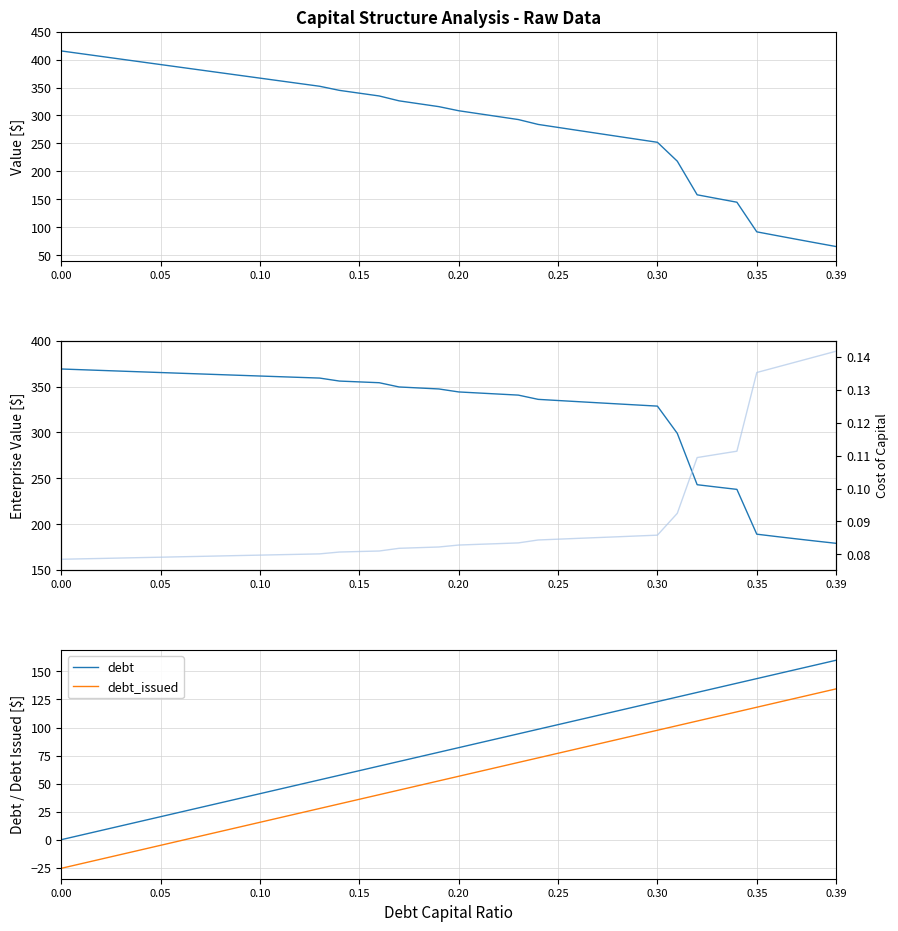

True or false: debt_issued and debt intersect in this chart.

False